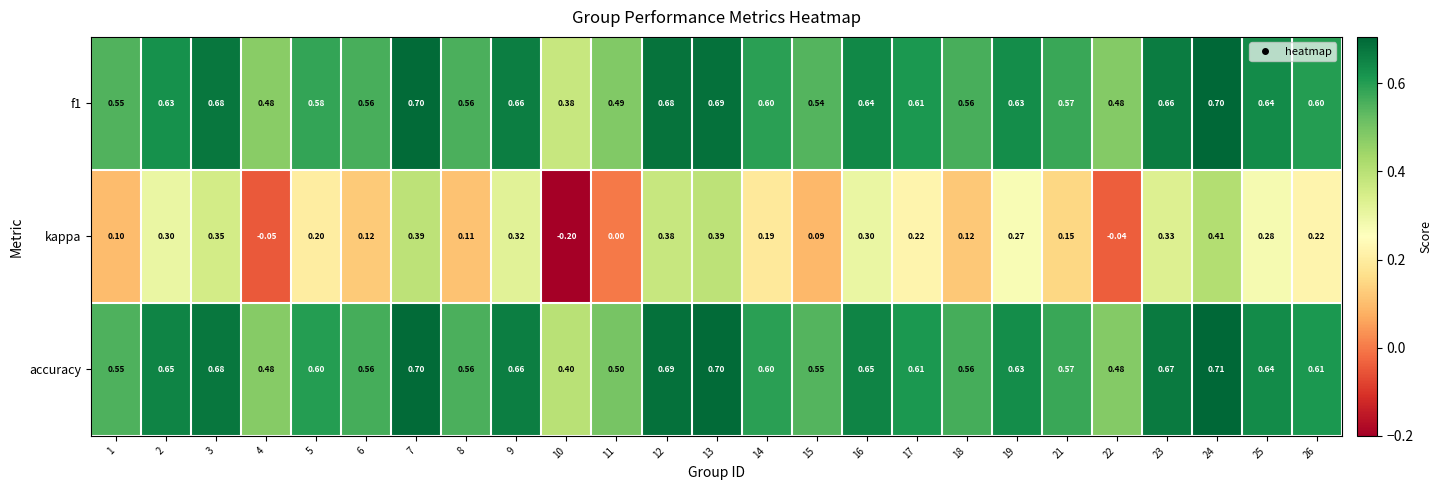

Which series has the largest total across all categories?

accuracy